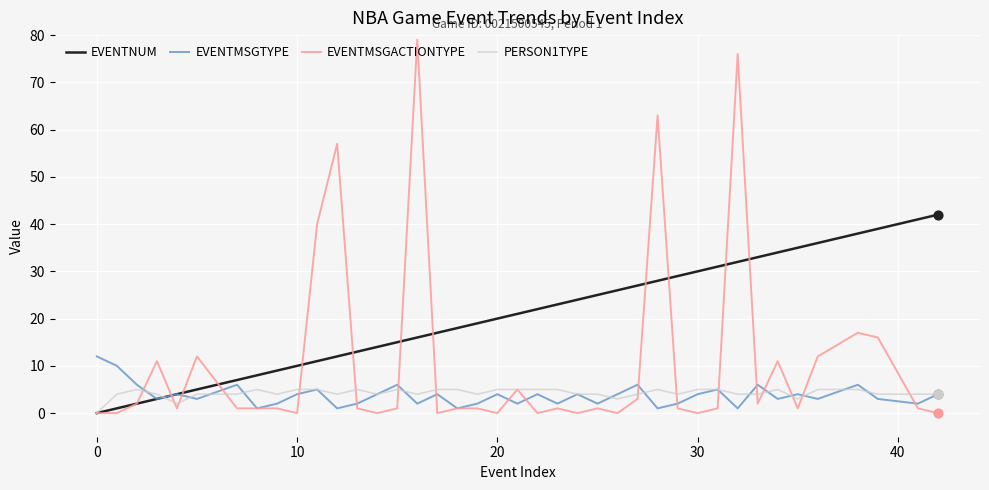

Which series has the widest spread of values?

EVENTMSGACTIONTYPE